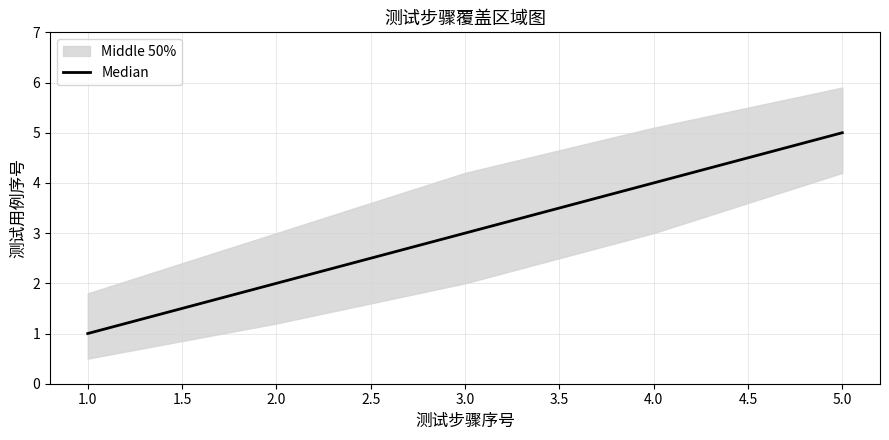

The Median series shows 4 at 4.0. True or false?

True